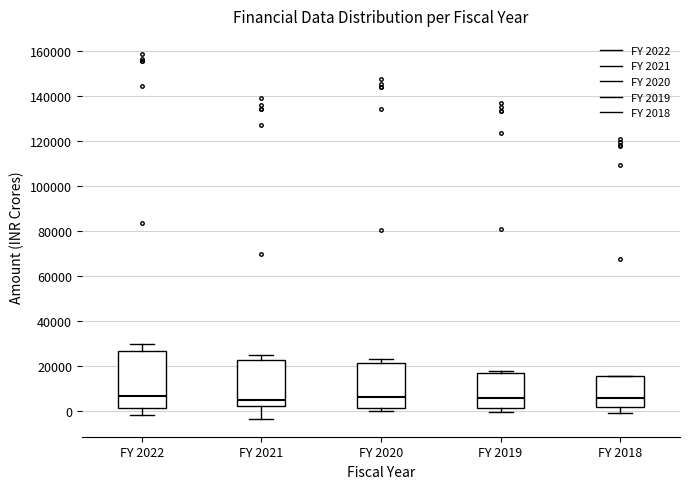

Reading left to right, transcribe this box plot: for each box, give where its median line is, the range the box spans, and where its two whiskers end, as read against the y-axis. The values are not printed on the chart, so give them approximately, as read against the axis.

FY 2022: median 6000, box 0 to 26000, whiskers -2000 to 30000
FY 2021: median 4000, box 2000 to 22000, whiskers -4000 to 24000
FY 2020: median 6000, box 0 to 22000, whiskers 0 (just below the box's lower edge) to 24000
FY 2019: median 6000, box 2000 to 16000, whiskers 0 to 18000
FY 2018: median 6000, box 2000 to 16000, whiskers -2000 to 16000